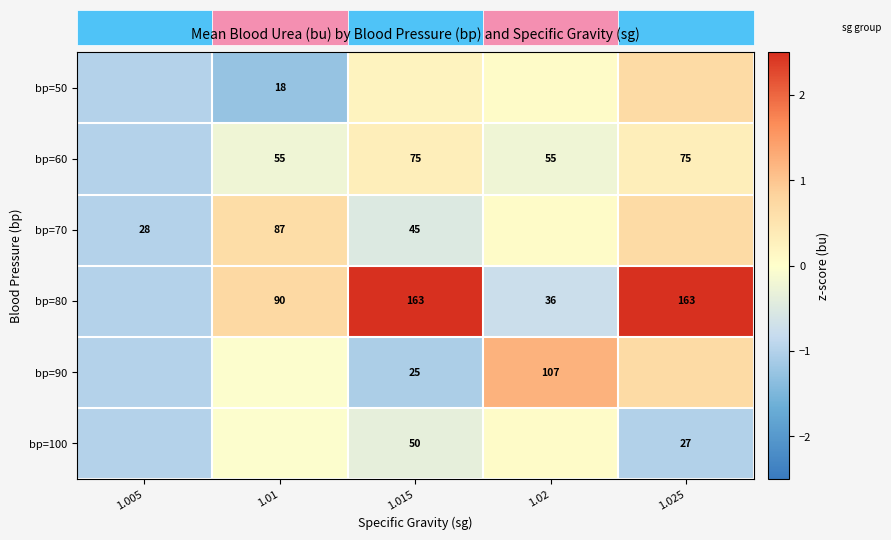

Is the value of bp=90 at 1.005 greater than the value of bp=50 at 1.015?

No